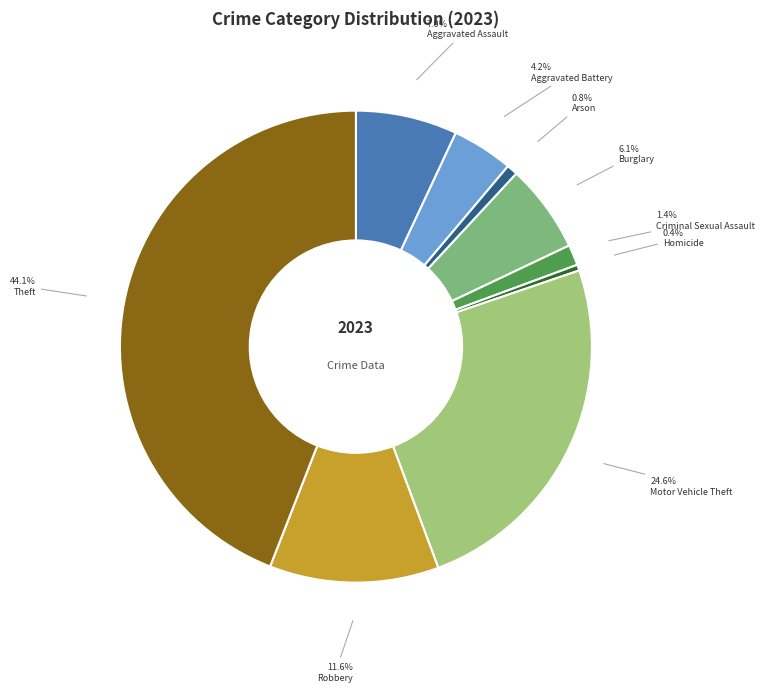

Which slice is the smallest?

Homicide